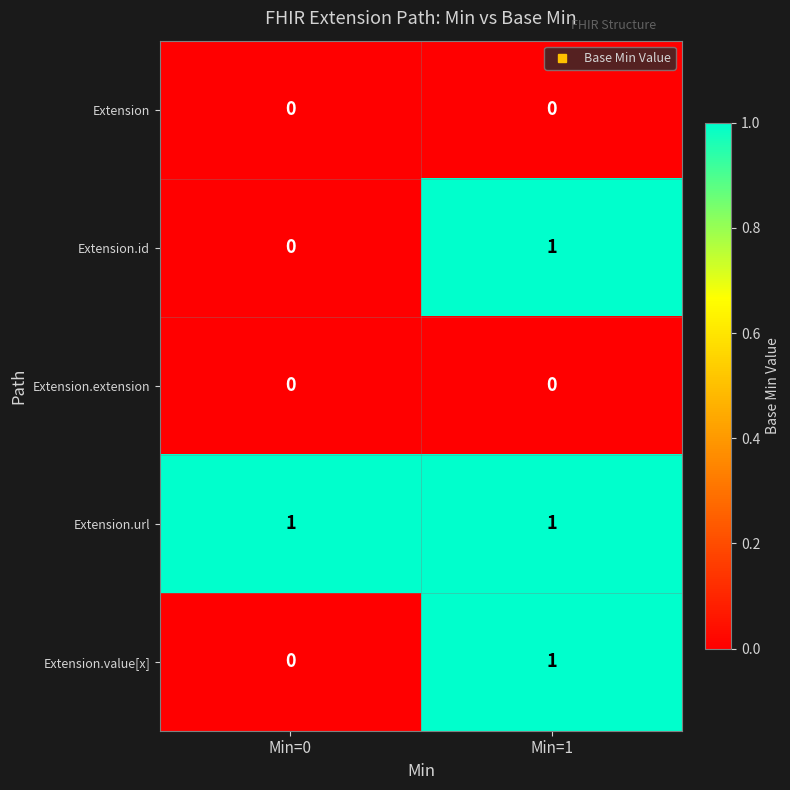

At which category is the sum across all series the highest?

Min=1